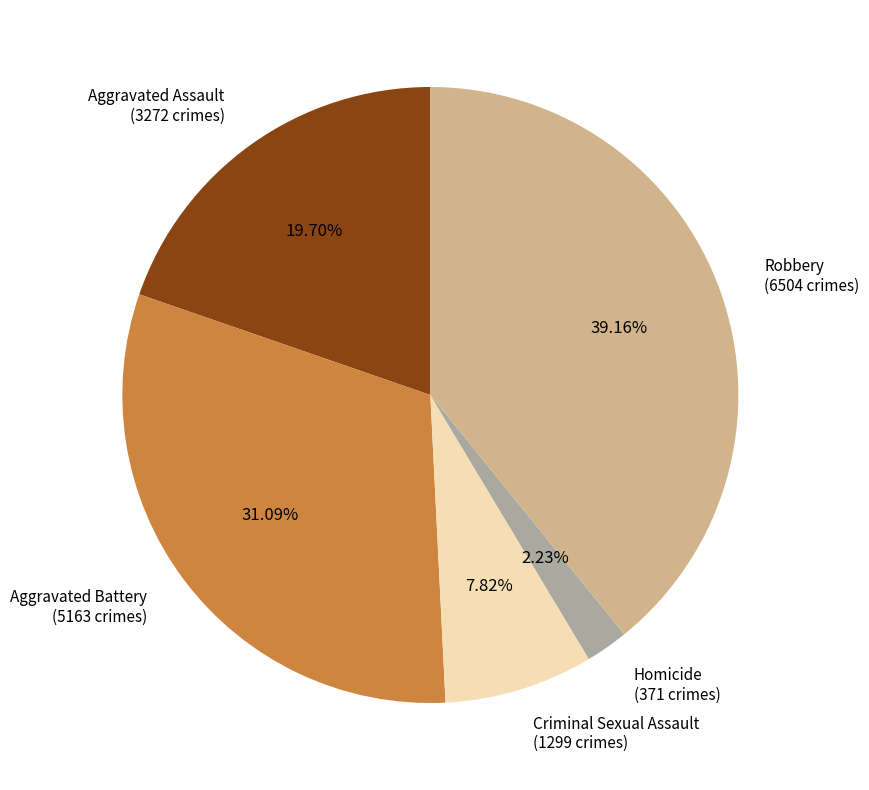

True or false: Robbery accounts for 26% of the total.

False